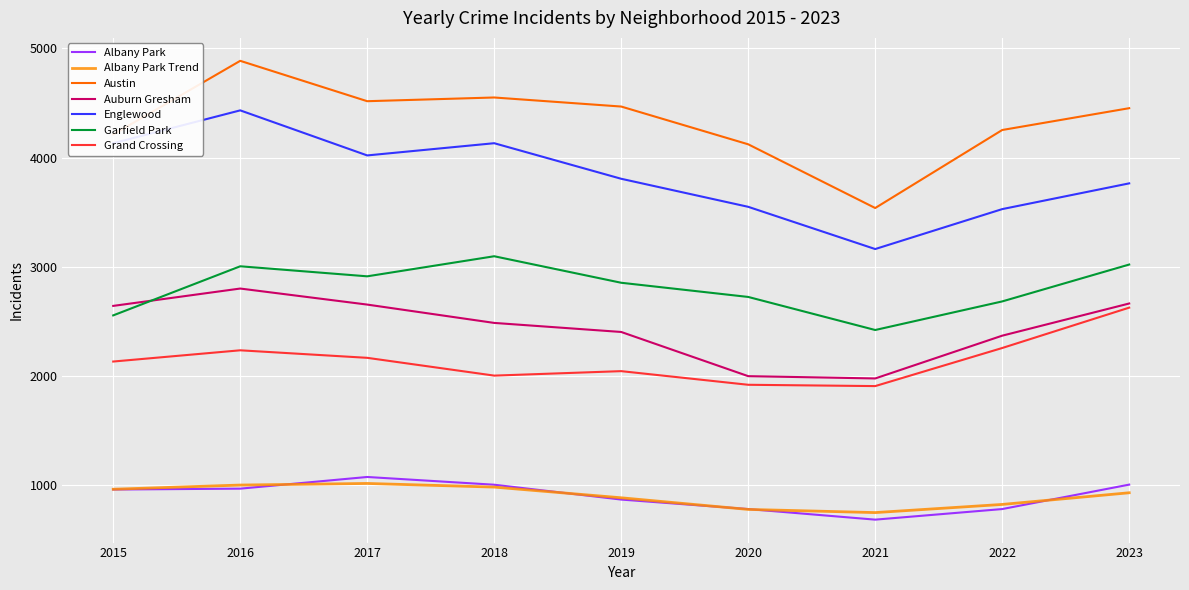

Does the chart have visible grid lines?

Yes